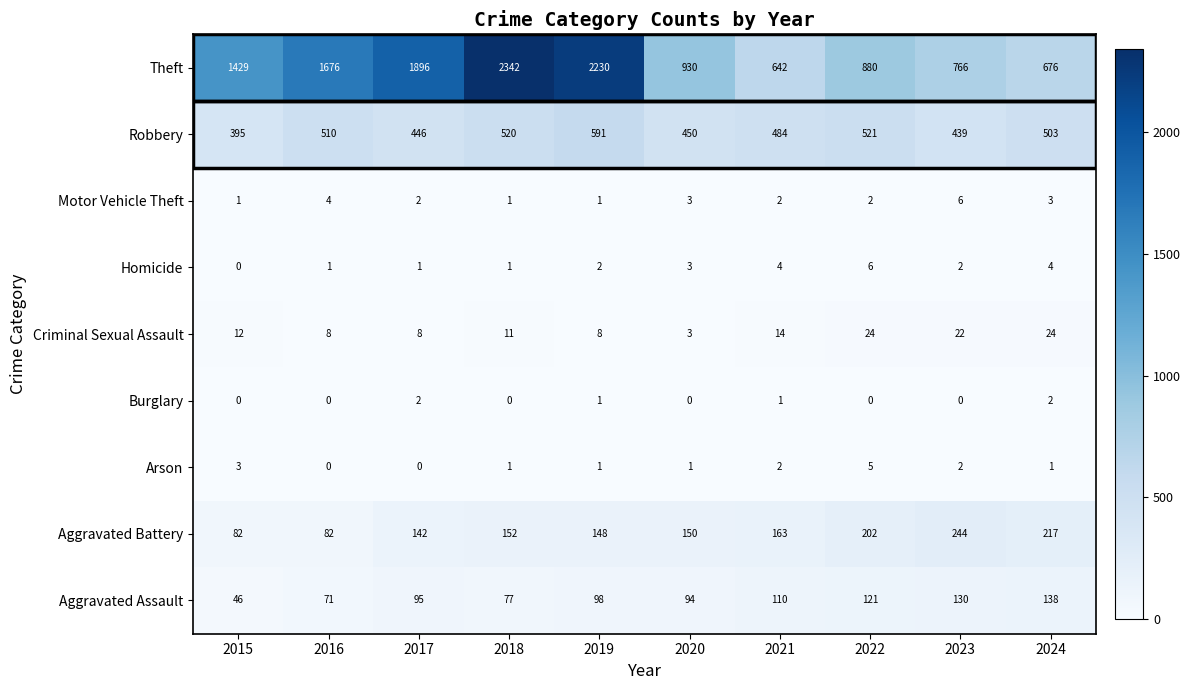

How many distinct data groups are displayed?

9